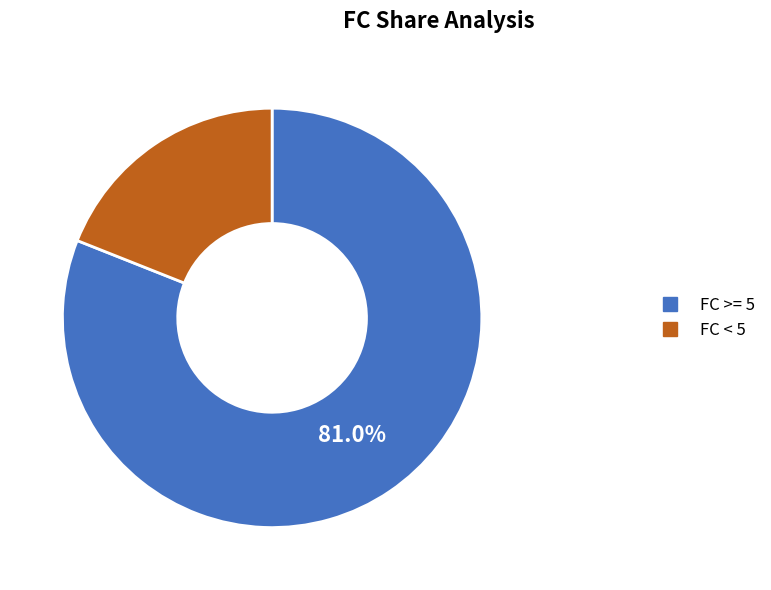

Does any single category account for the majority?

Yes